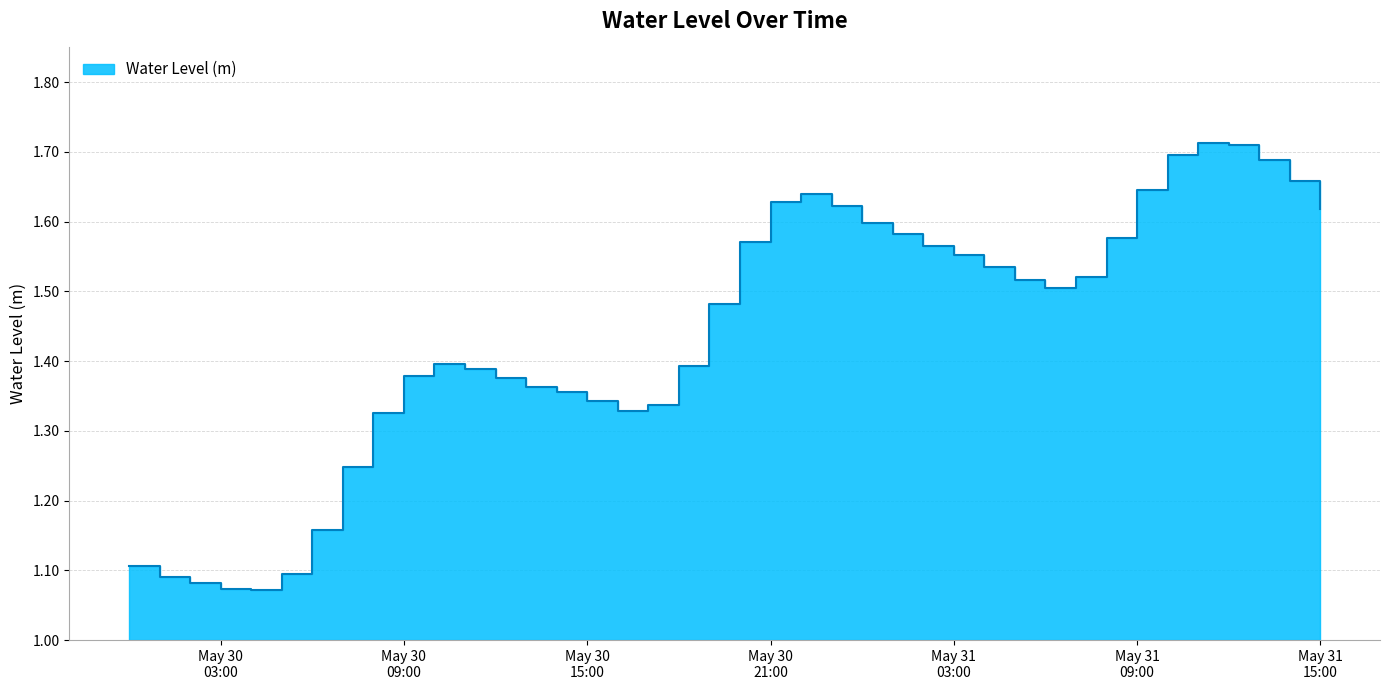

The value at 2024-05-31 11:00:00 is 0.7. True or false?

False